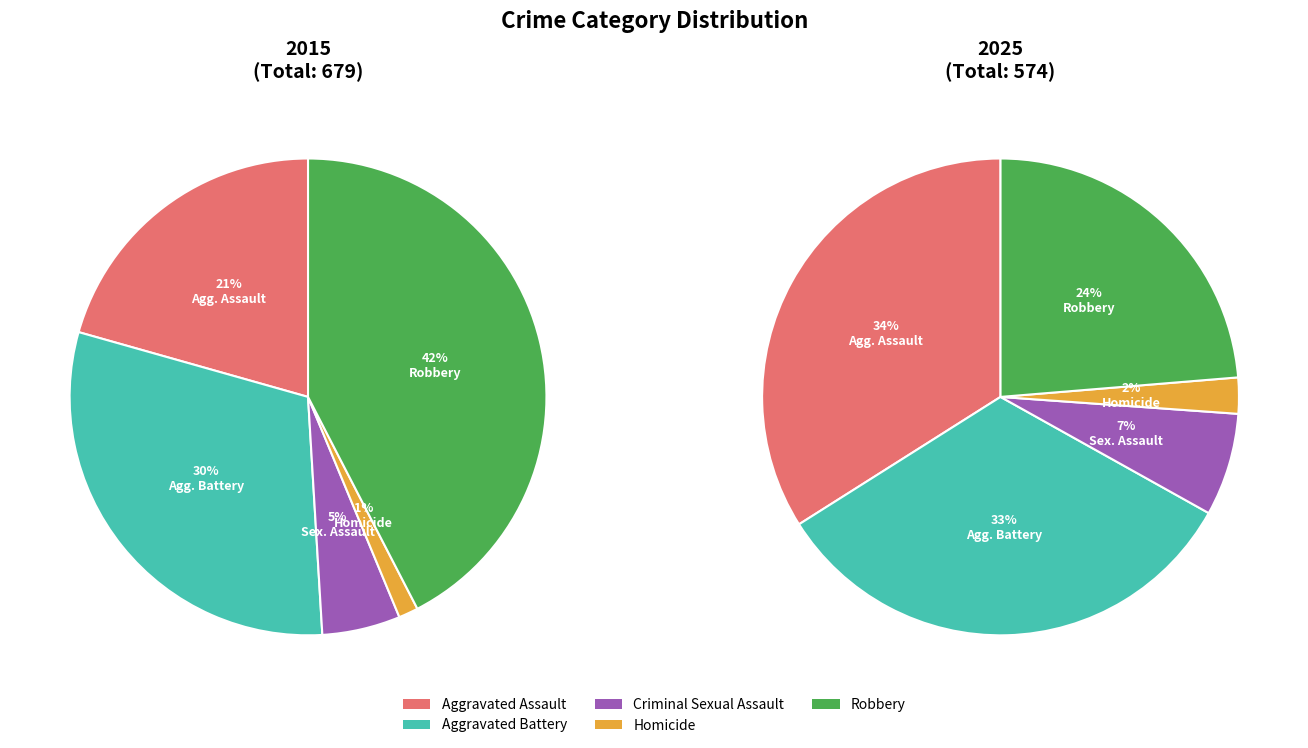

Which series has the widest spread of values?

values_2015